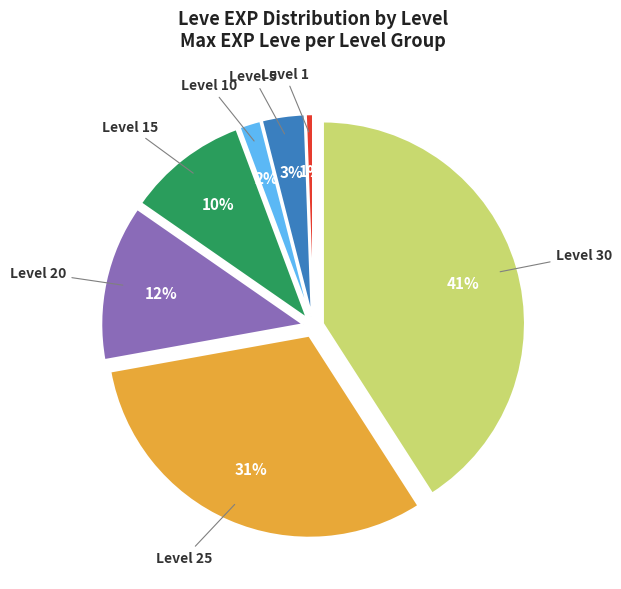

To the nearest percent, what is the difference between the largest and smallest slice percentages?

40%